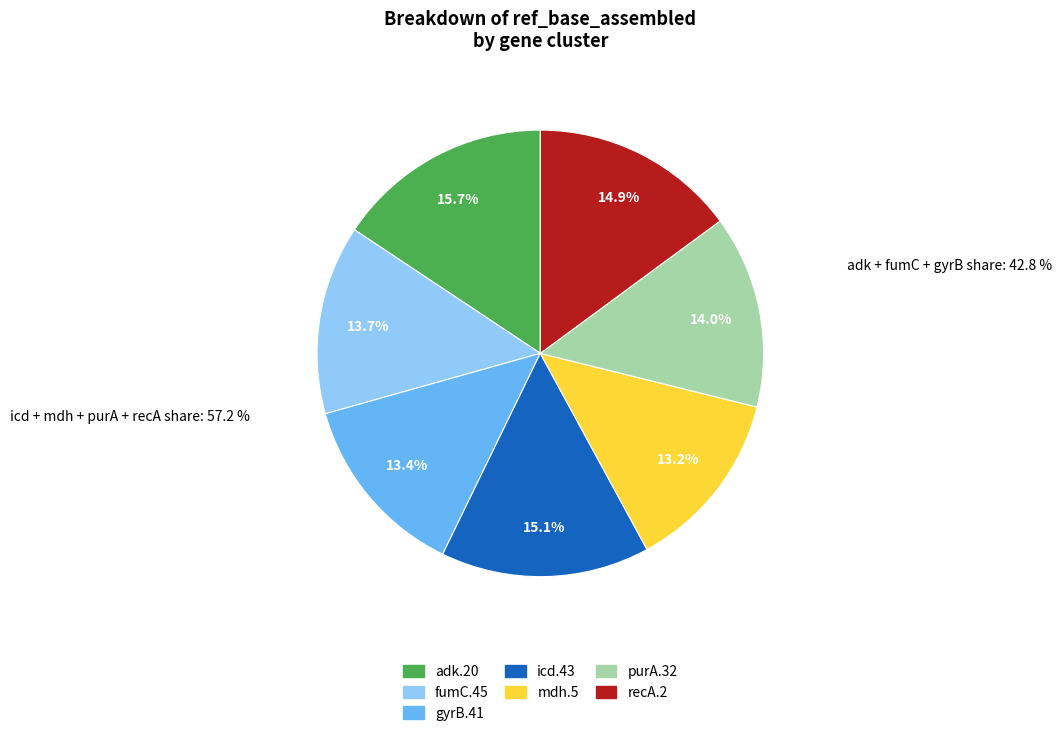

What percentage do gyrB.41 and purA.32 together represent?

27.4%